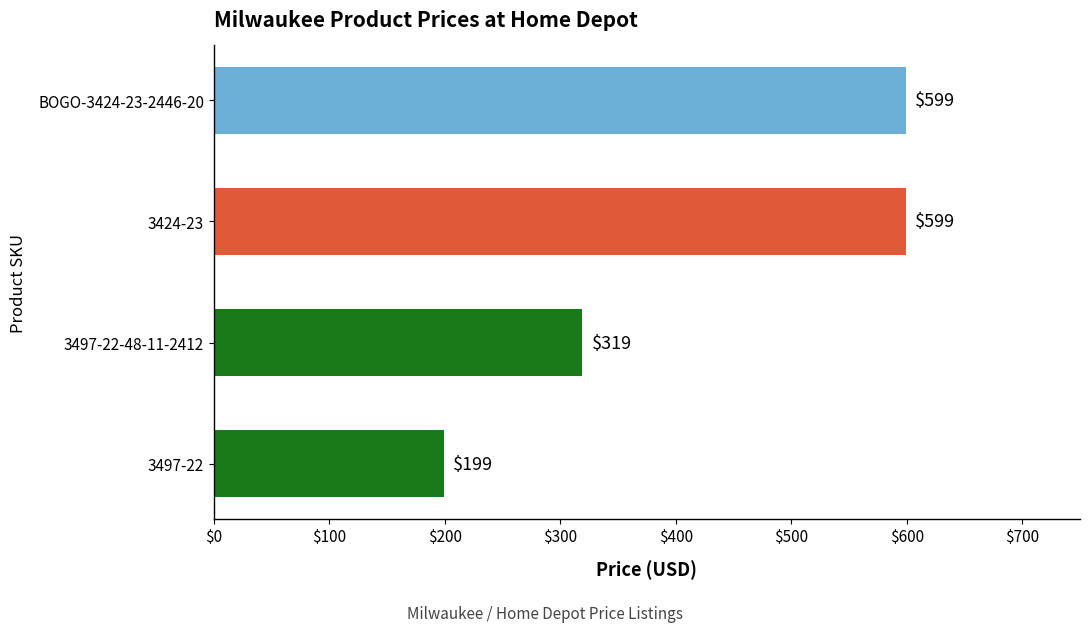

Which has a higher value, 3497-22-48-11-2412 or 3424-23?

3424-23